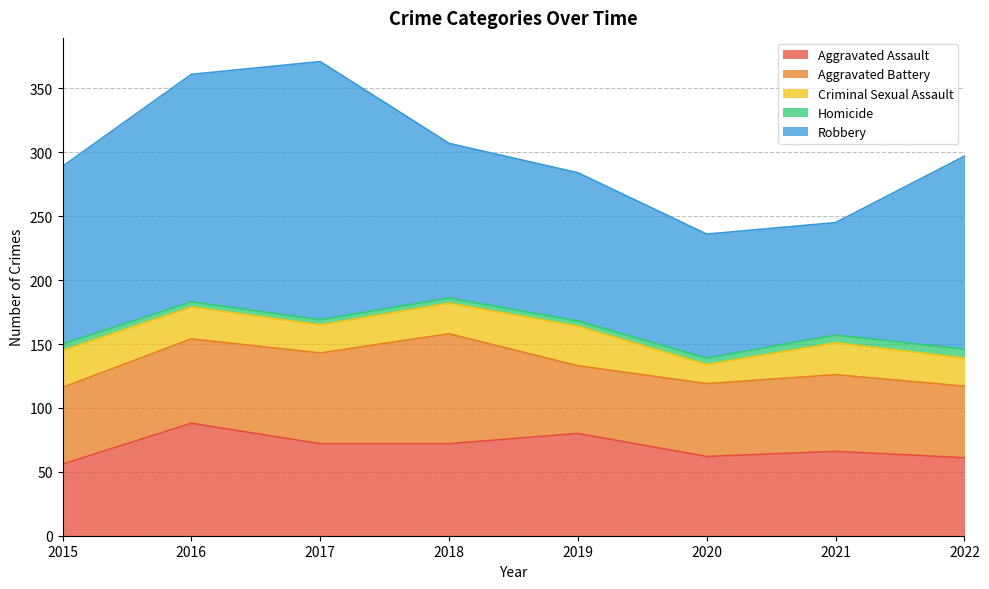

How many values in the Homicide series are below 5?

4